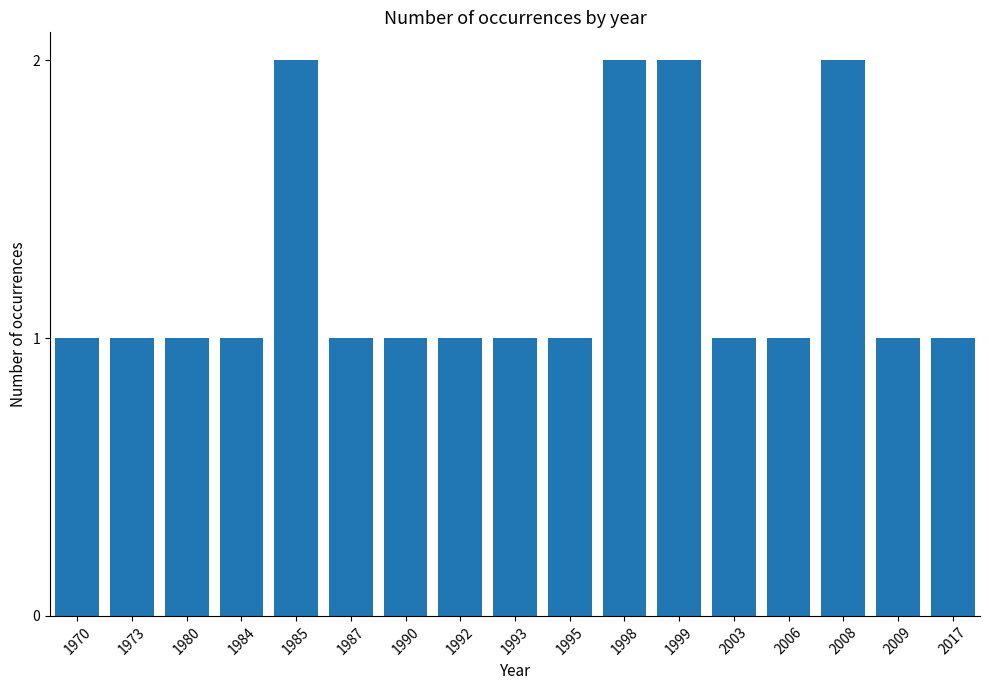

Between 2009 and 1999, which is larger?

1999